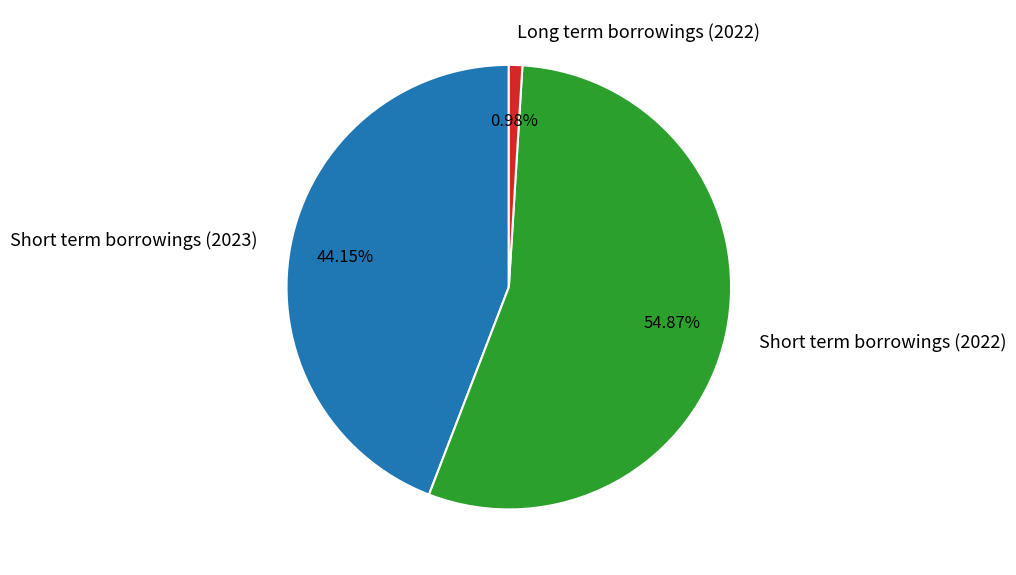

To the nearest percent, what portion does Long term borrowings (2022) represent?

1%